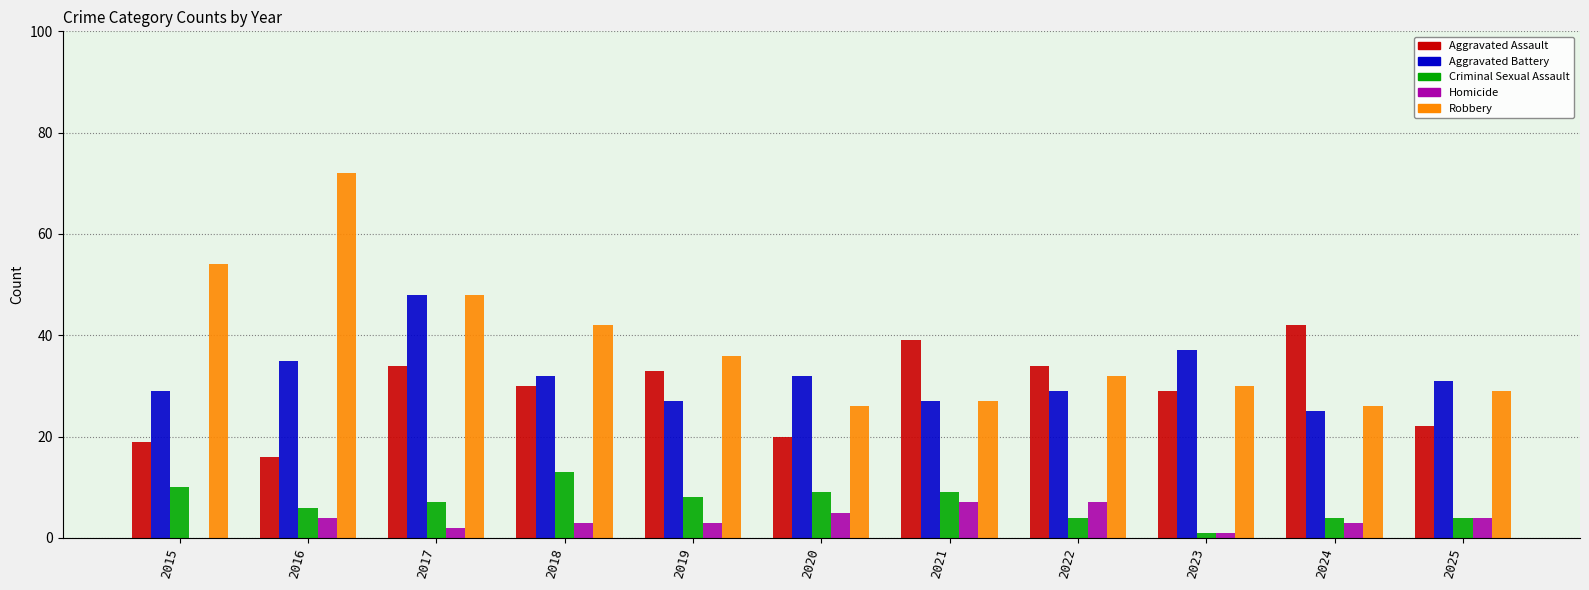

What is the approximate value of Homicide at 2018?

3